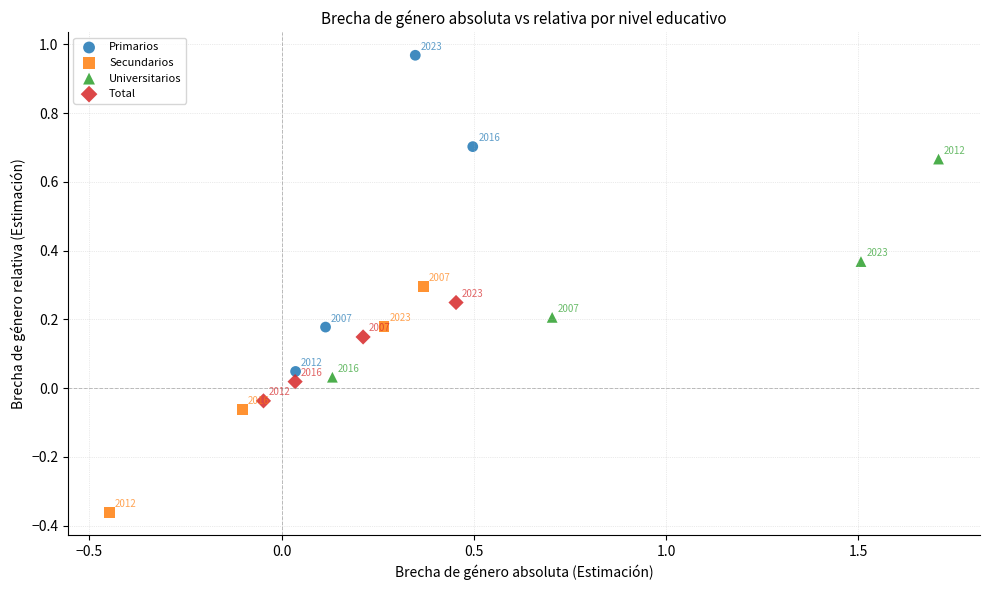

Which series reaches the minimum Y coordinate?

Secundarios